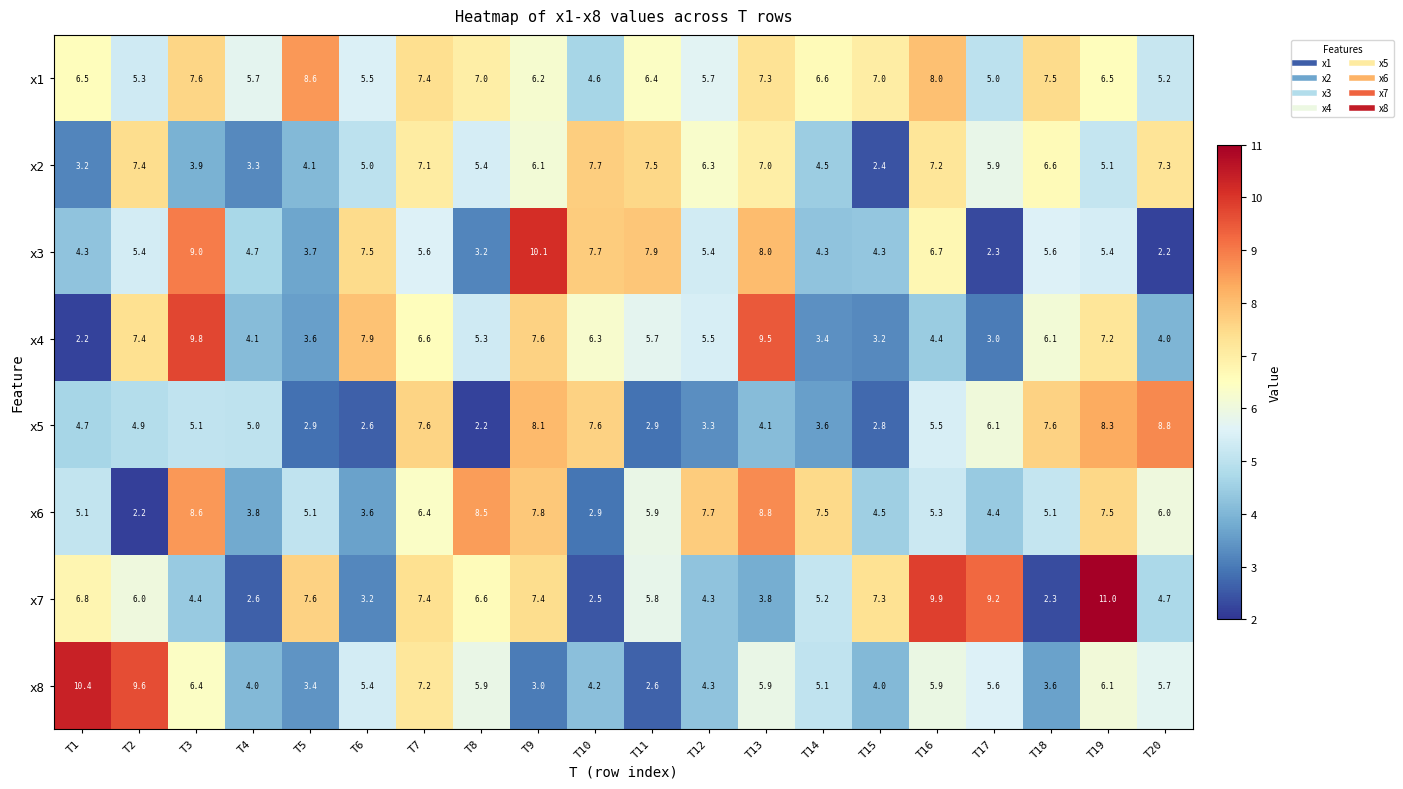

What is the total value across all series at T2?

48.2